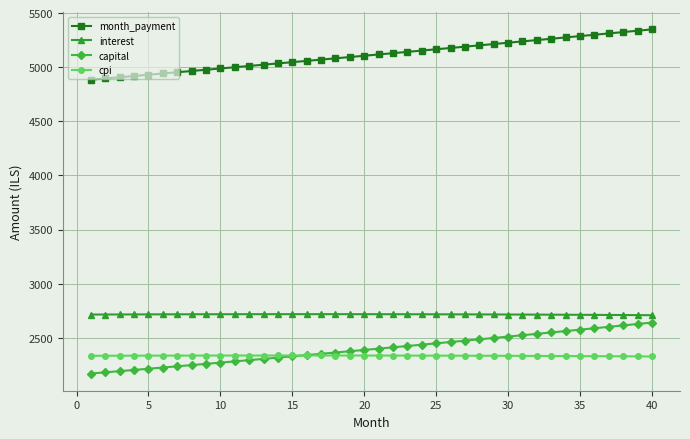

Which series has the largest range (max minus min)?

capital